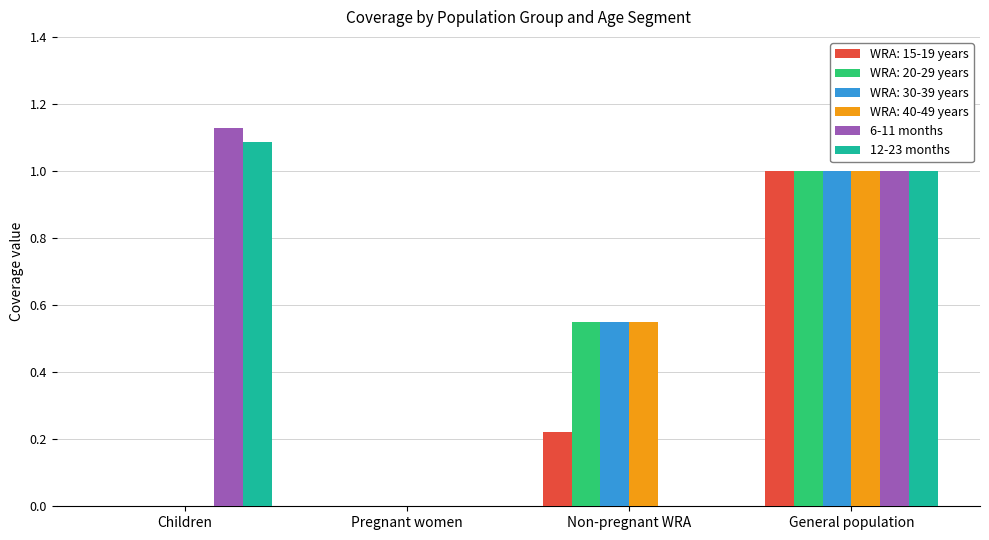

The value of WRA: 15-19 years at Children is 0.0. True or false?

True